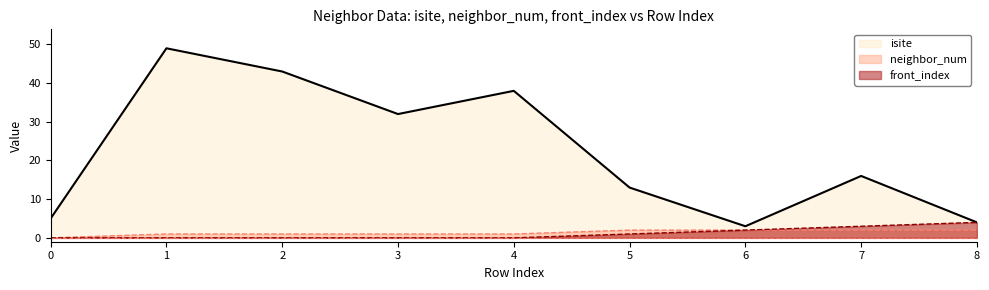

Which series has the largest total across all categories?

isite